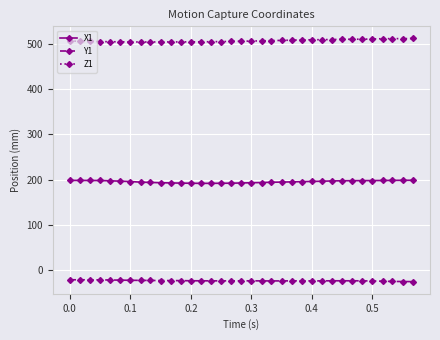

In X1, how many points are lower than both neighbors (excluding endpoints)?

1